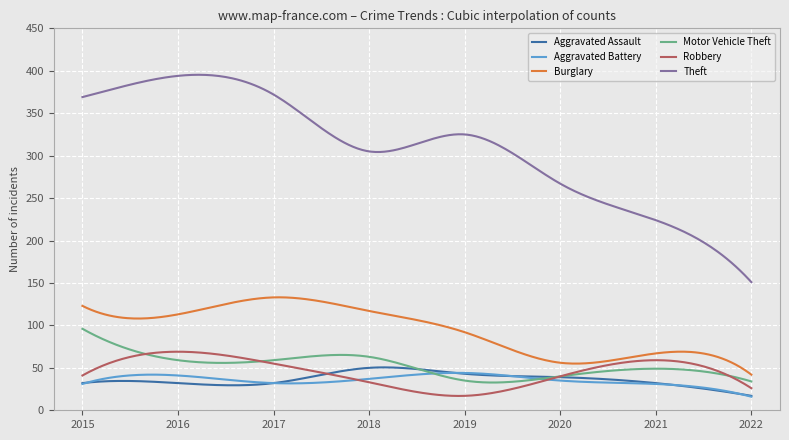

What is the difference between the maximum and minimum values in the Aggravated Battery series?

28.1